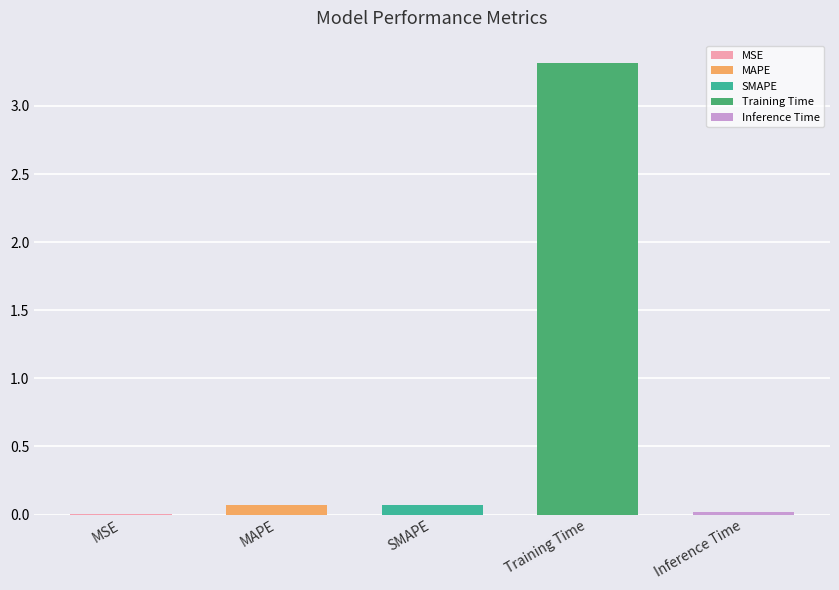

Does the chart contain stacked bars?

No